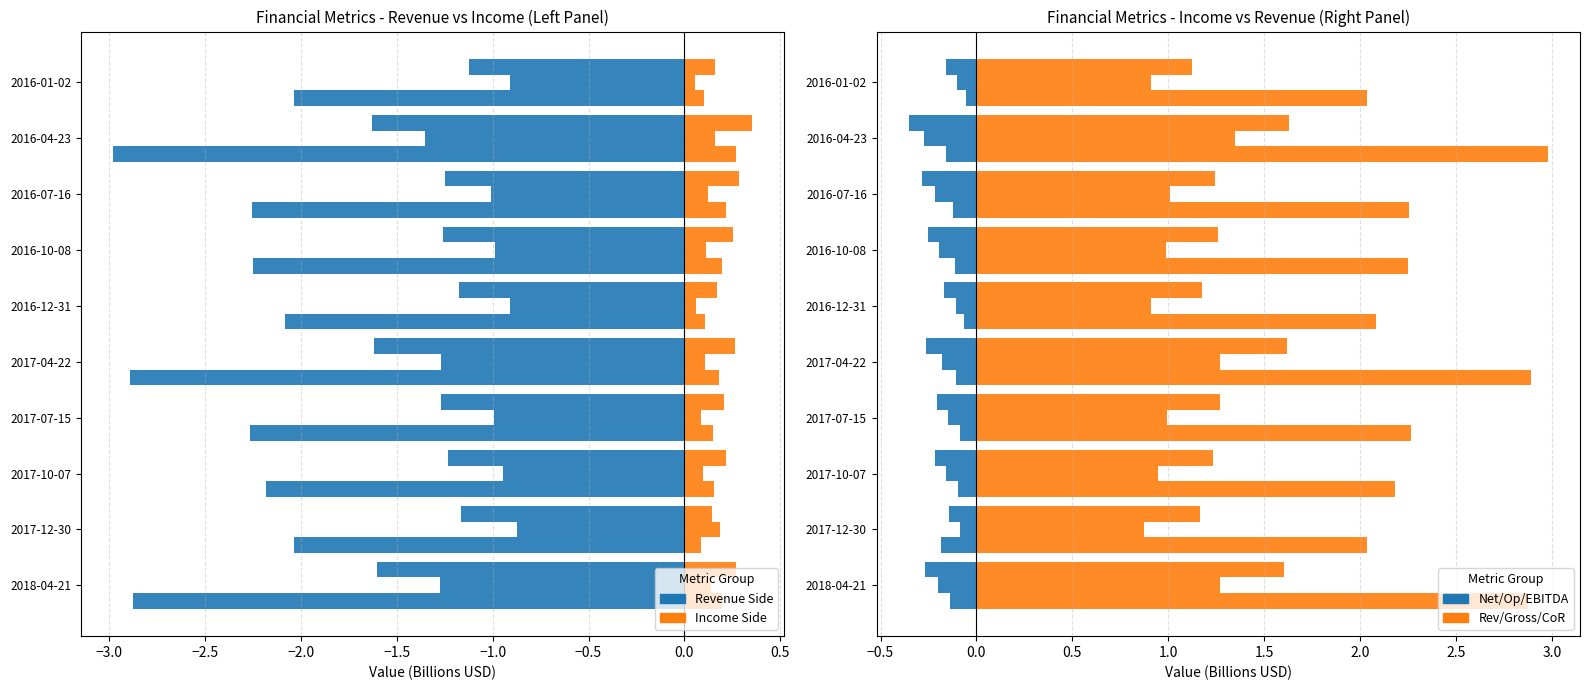

True or false: Cost of Revenue has a value of 1.2 at 2016-12-31.

True